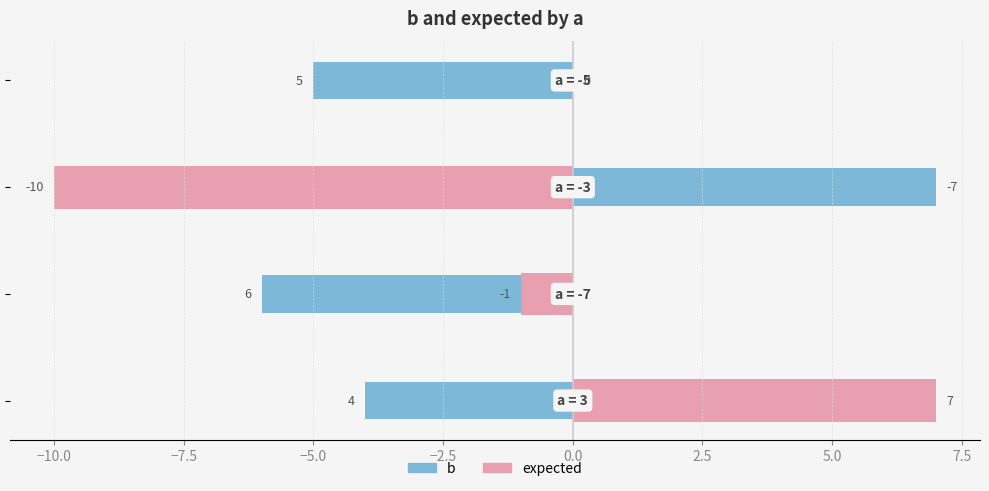

Is the value of b at −7.5 greater than the value of expected at −7.5?

Yes